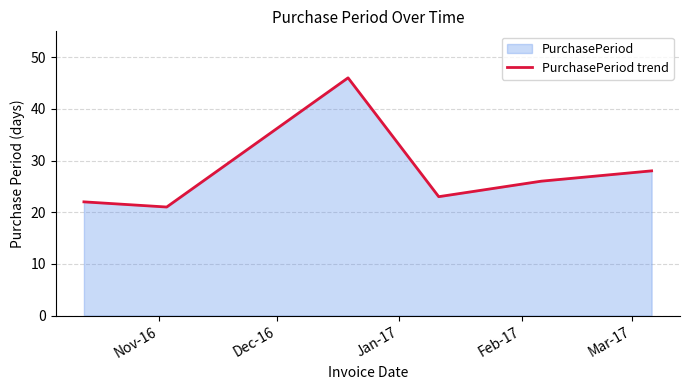

What is the average value?

28